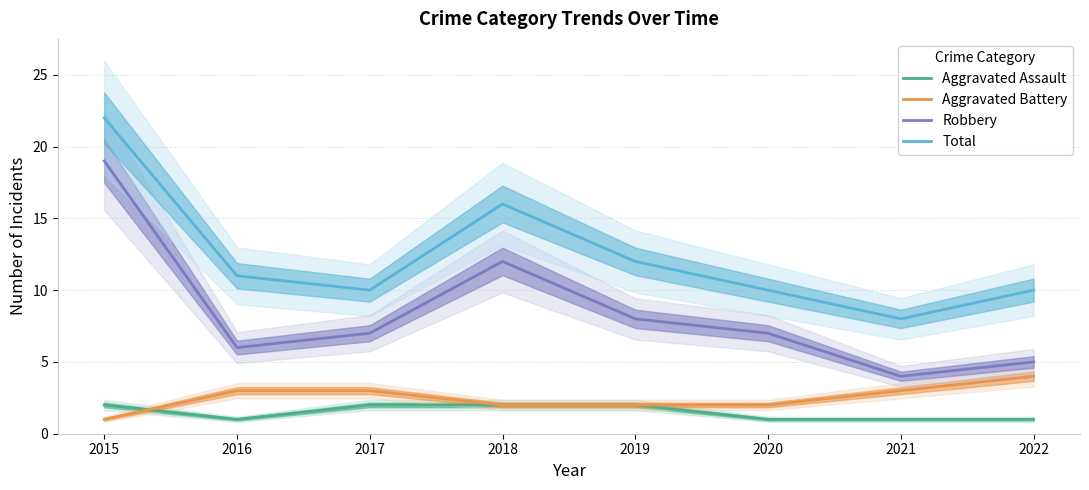

Where is the first local maximum for Robbery?

2018